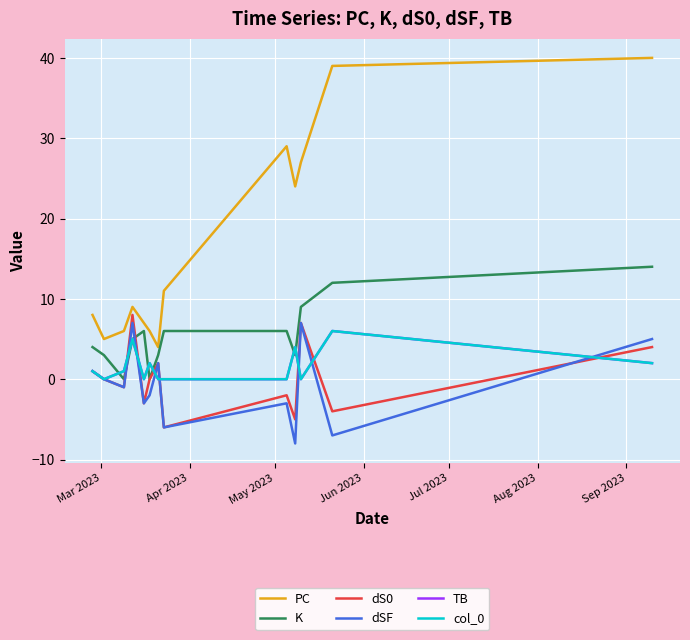

Which series has the largest total across all categories?

PC